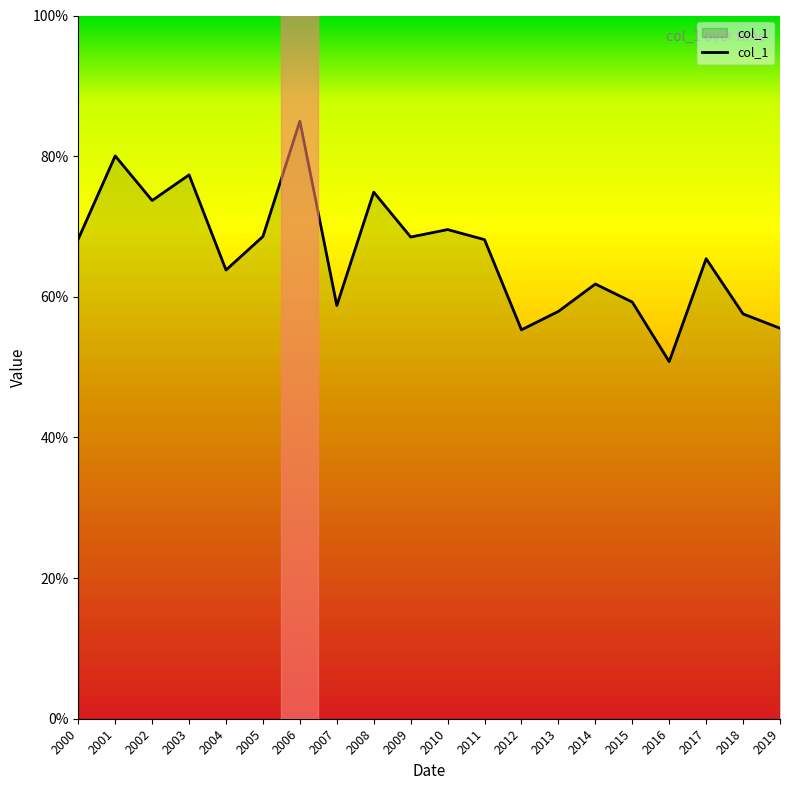

Does the chart display data point markers on the line(s)?

No